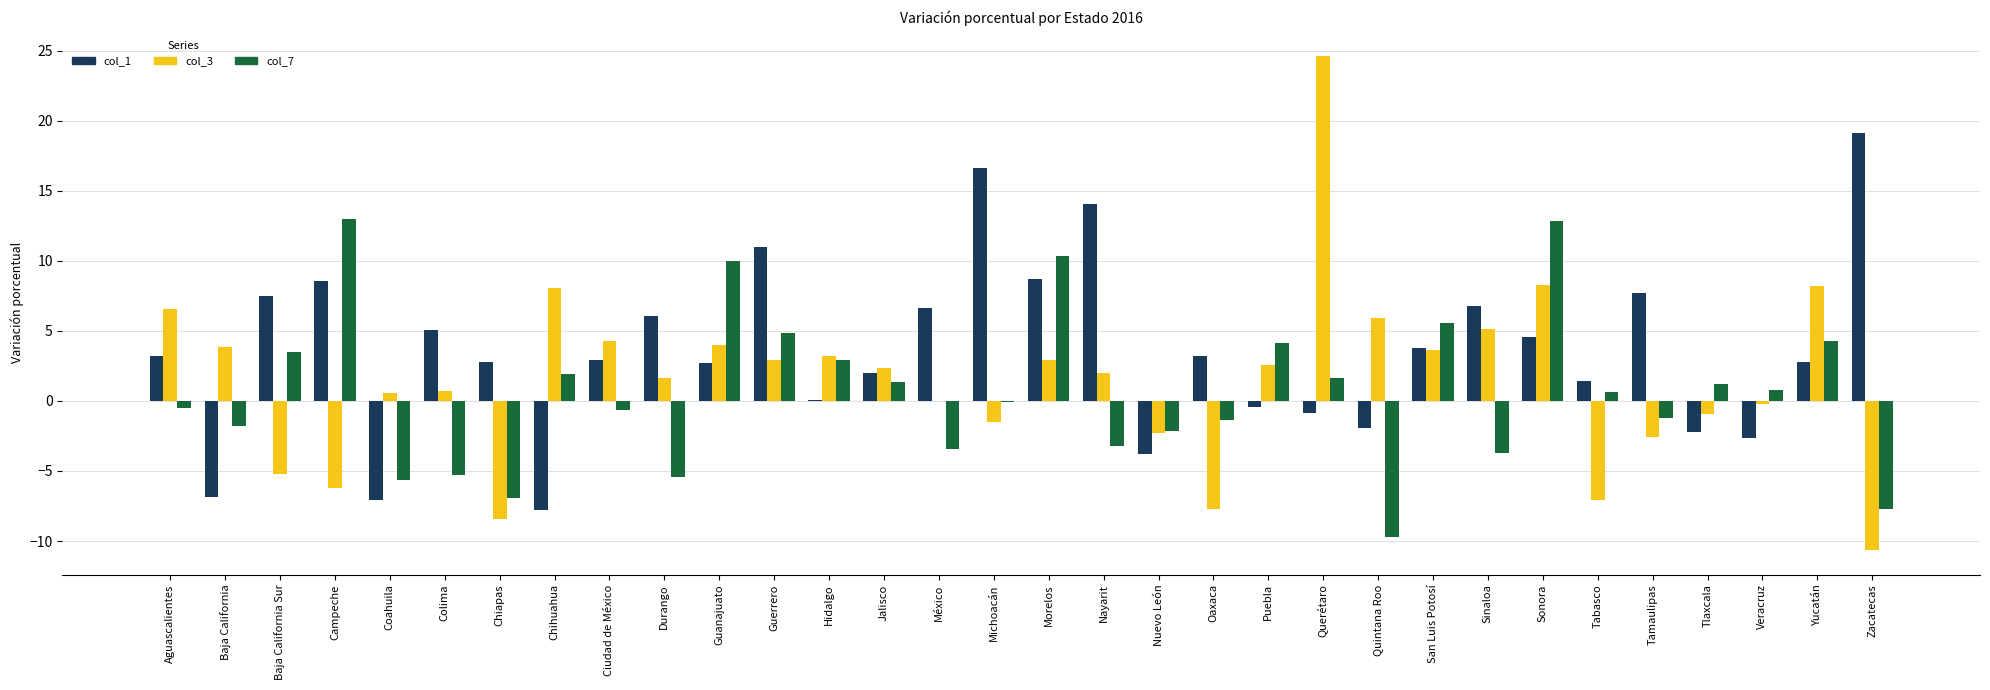

What is the sum of all col_1 values?

113.5